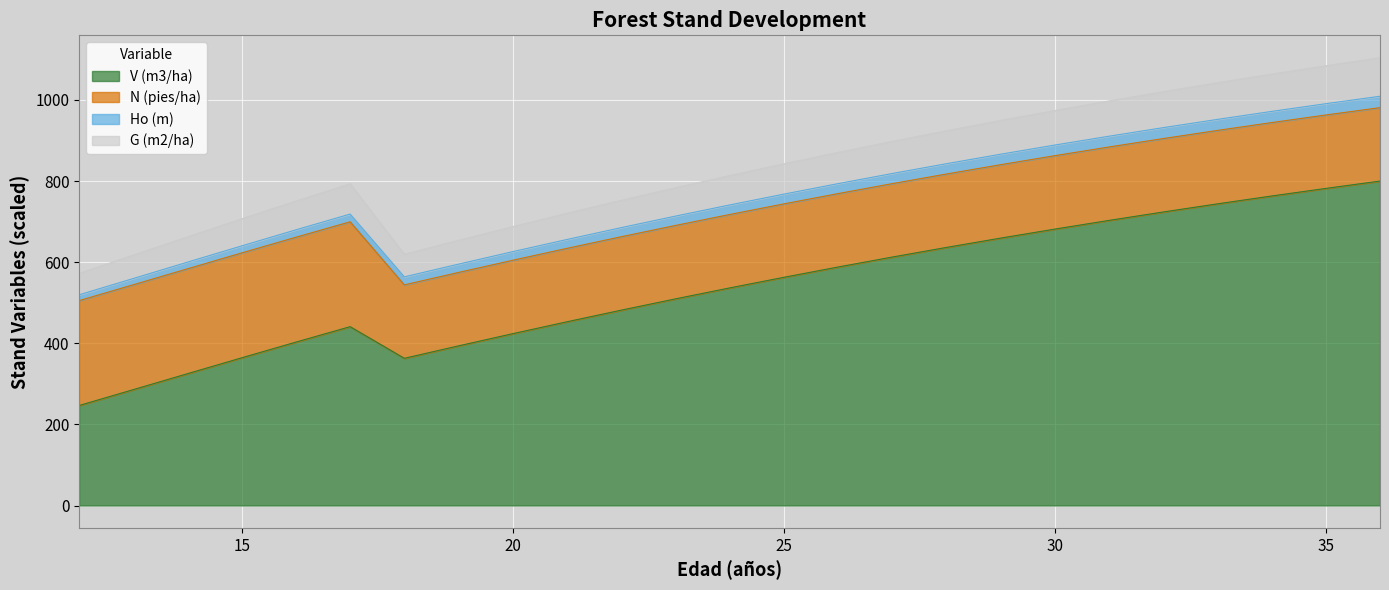

What is the highest value of the V (m3/ha) series?

800.0